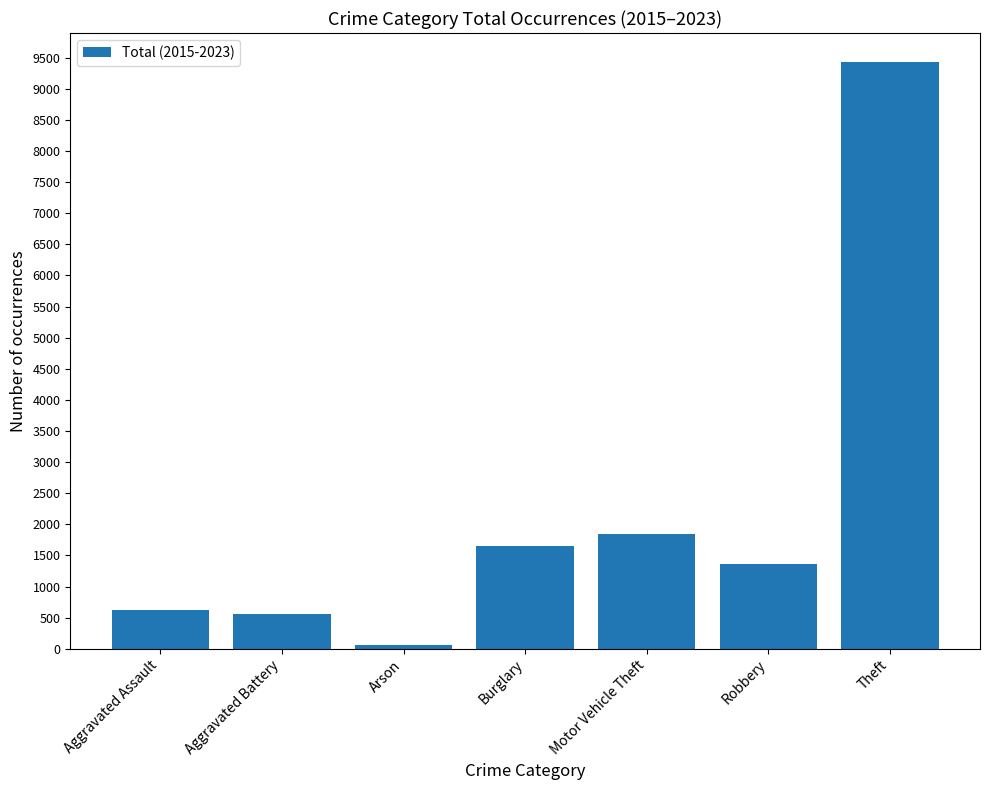

What is the average value?

2217